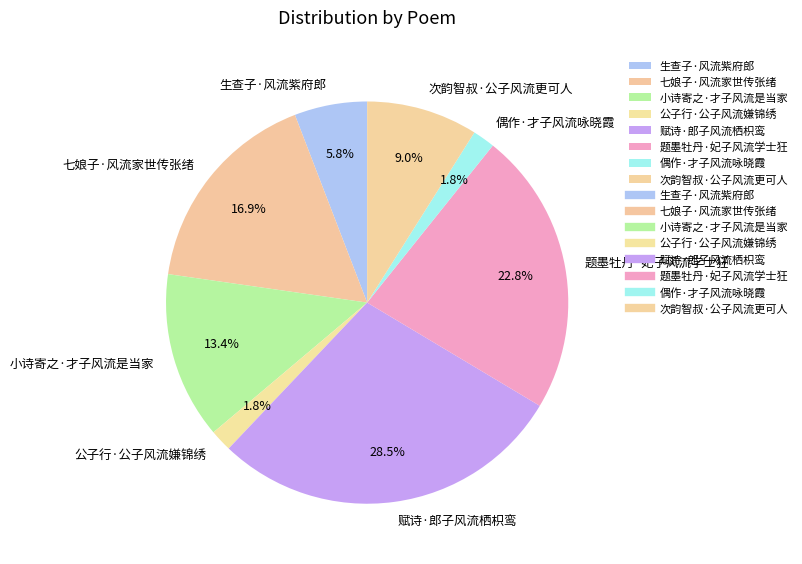

What is the ratio of the value at 公子行·公子风流嫌锦绣 to the value at 偶作·才子风流咏晓霞?

1.0